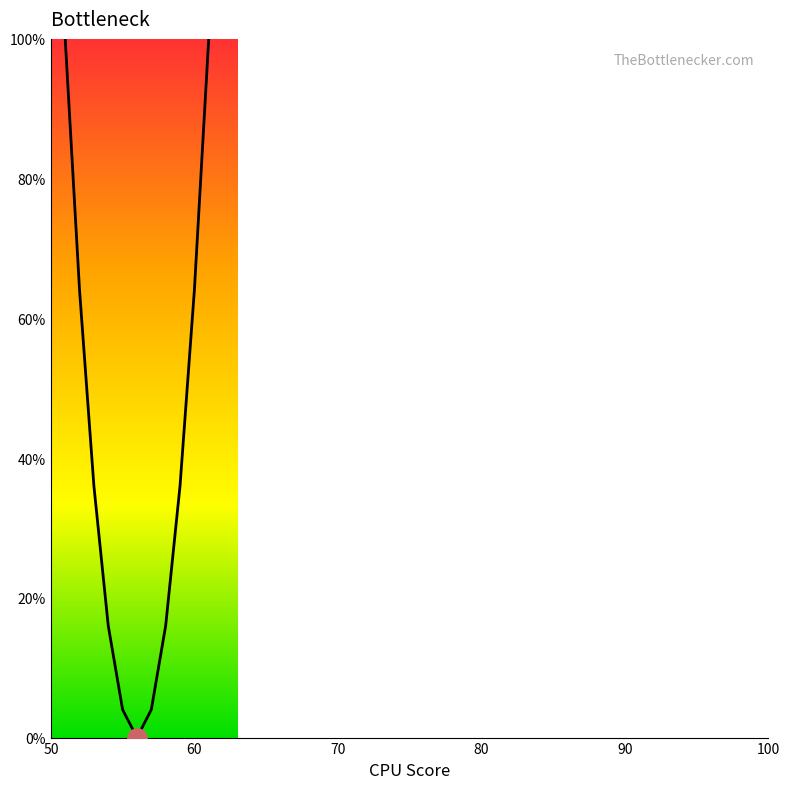

How many values are below 35?

5